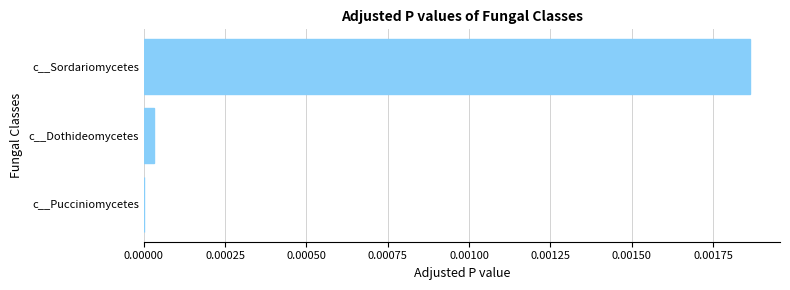

Count the number of categories in the chart.

3